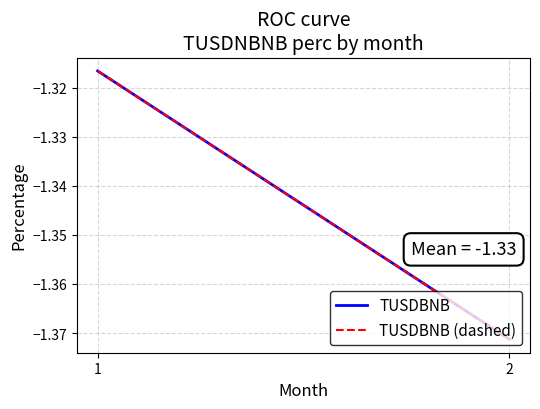

What is the highest value of the TUSDBNB (dashed) series?

-1.3